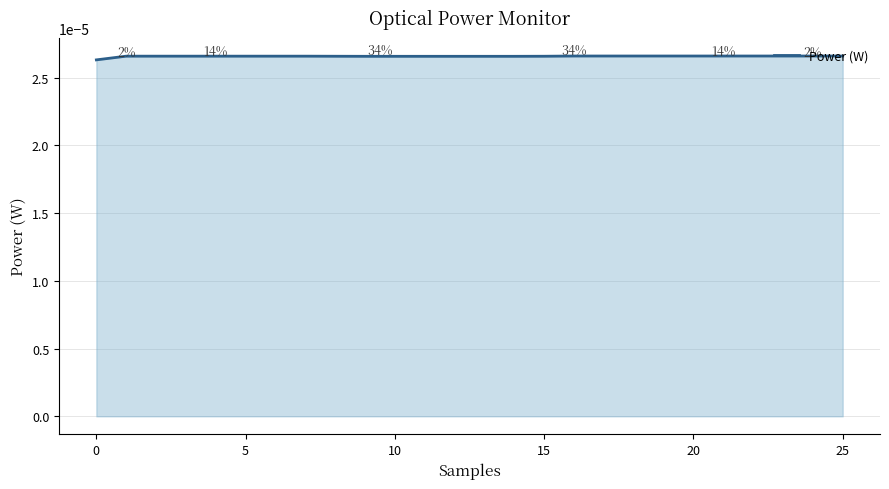

How many lines are shown in the chart?

1